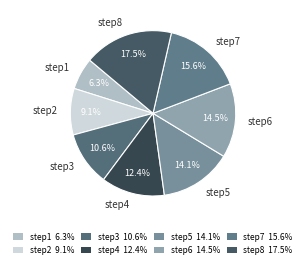

Which slice is the smallest?

step1